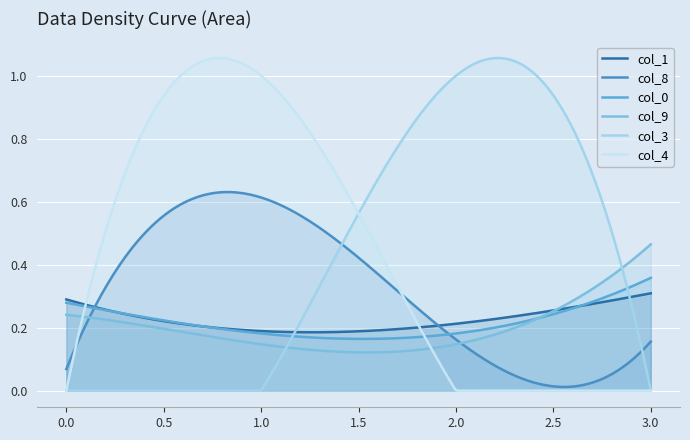

Reading left to right, what are all the values shown in this chart?

col_1: 0=0.3	1=0.2	2=0.2	3=0.3
col_8: 0=0.1	1=0.6	2=0.2	3=0.2
col_0: 0=0.3	1=0.2	2=0.2	3=0.4
col_9: 0=0.2	1=0.1	2=0.1	3=0.5
col_3: 0=0.0	1=0.0	2=1.0	3=0.0
col_4: 0=0.0	1=1.0	2=0.0	3=0.0